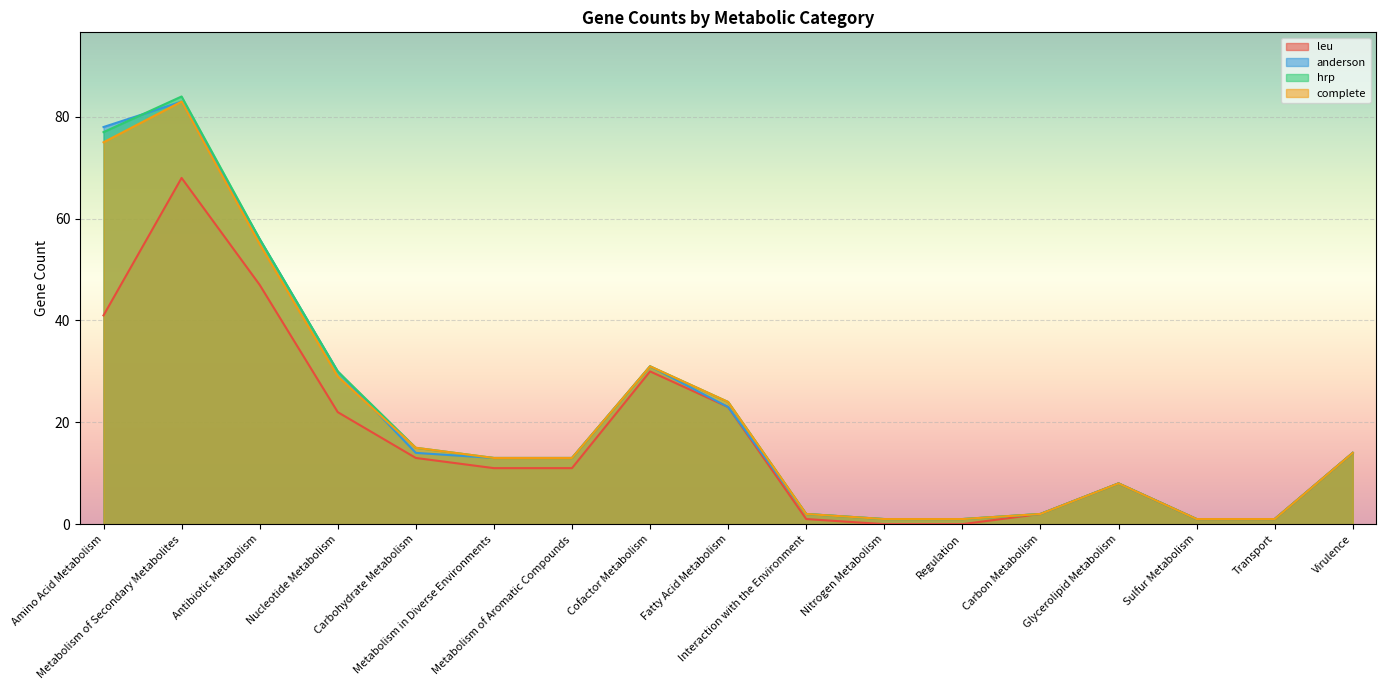

Read the anderson value at Metabolism of Secondary Metabolites, to the nearest 5.

85